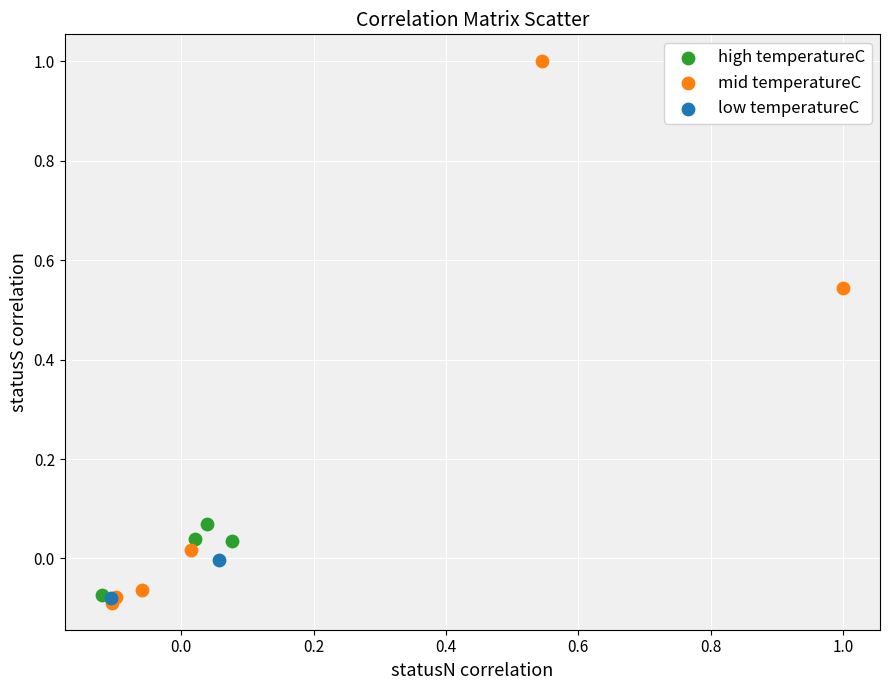

What are all the series names shown in the legend?

high temperatureC, mid temperatureC, low temperatureC